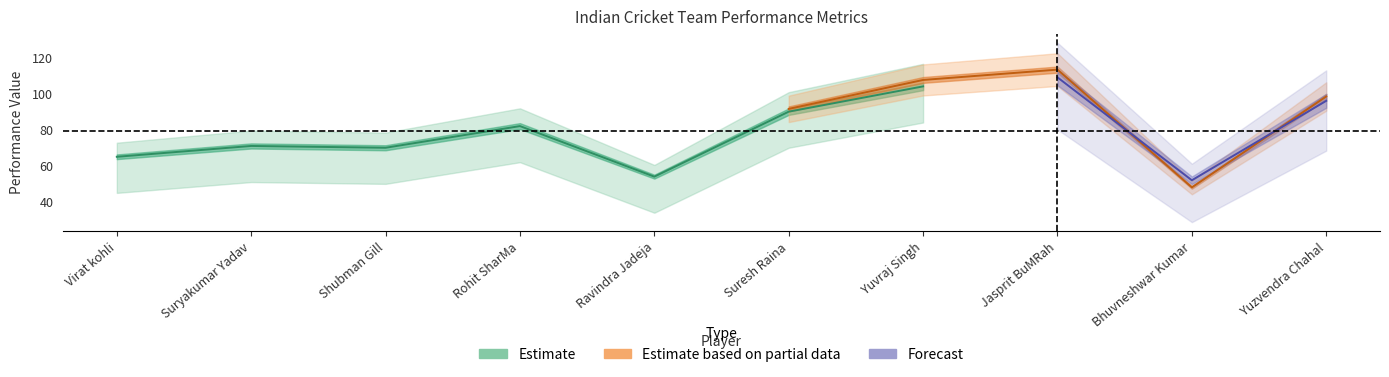

What is the label of the 6th point from the right?

Ravindra Jadeja